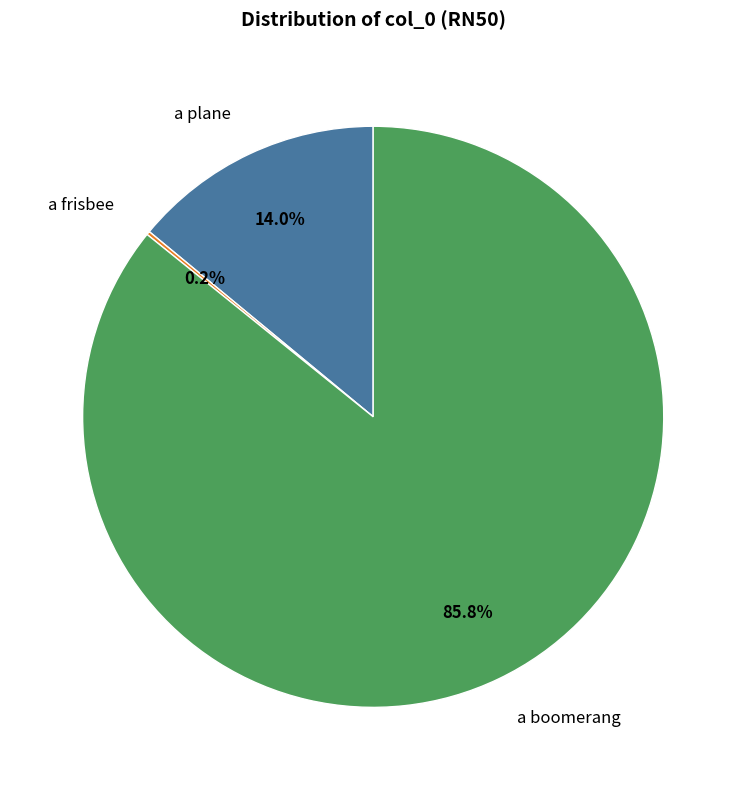

Which slice is the largest?

a boomerang